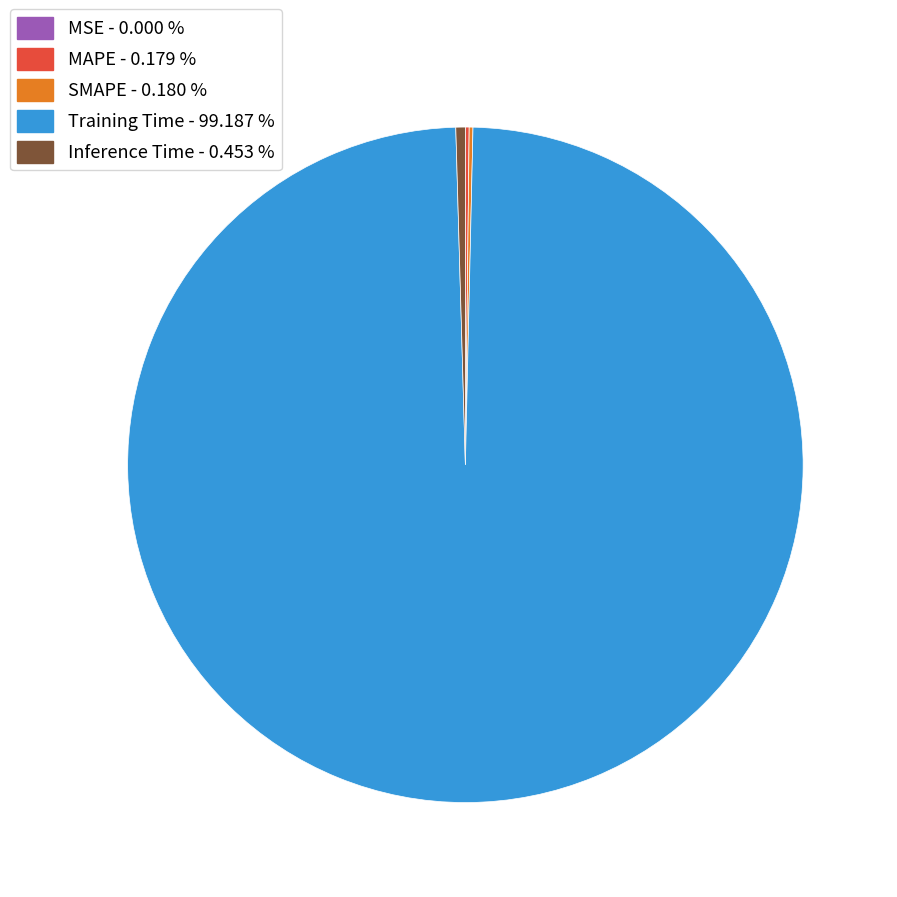

Is there a majority slice in this chart?

Yes